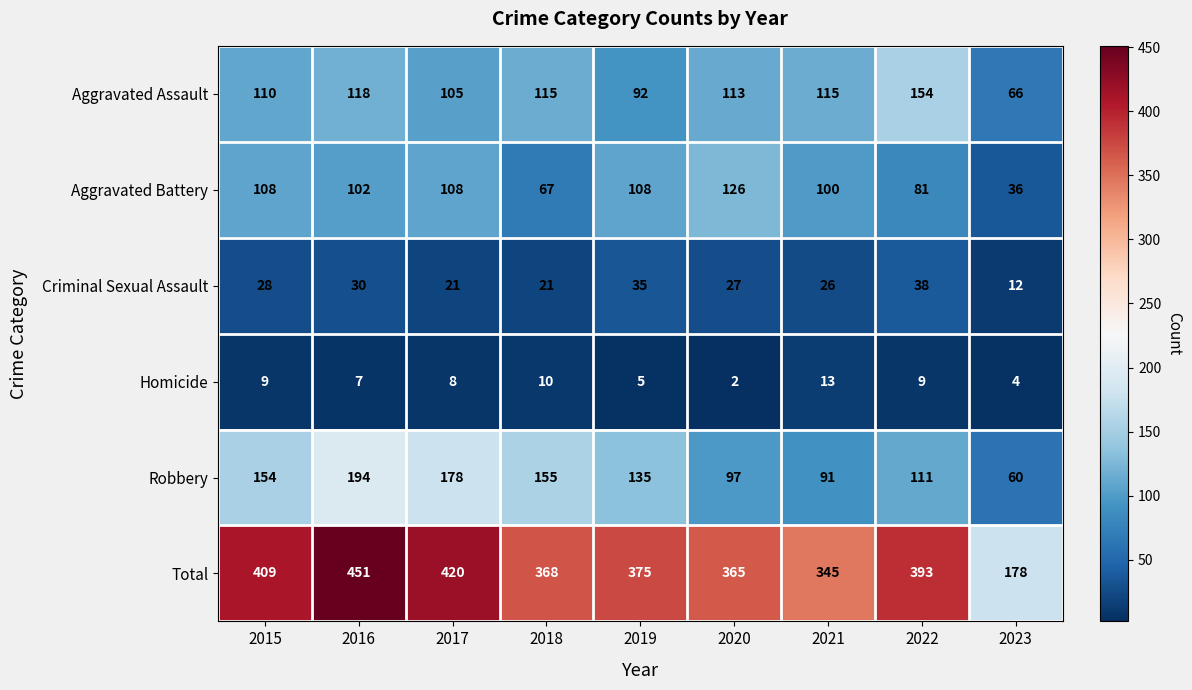

What is the sum of the Homicide values at 2017 and 2020?

10